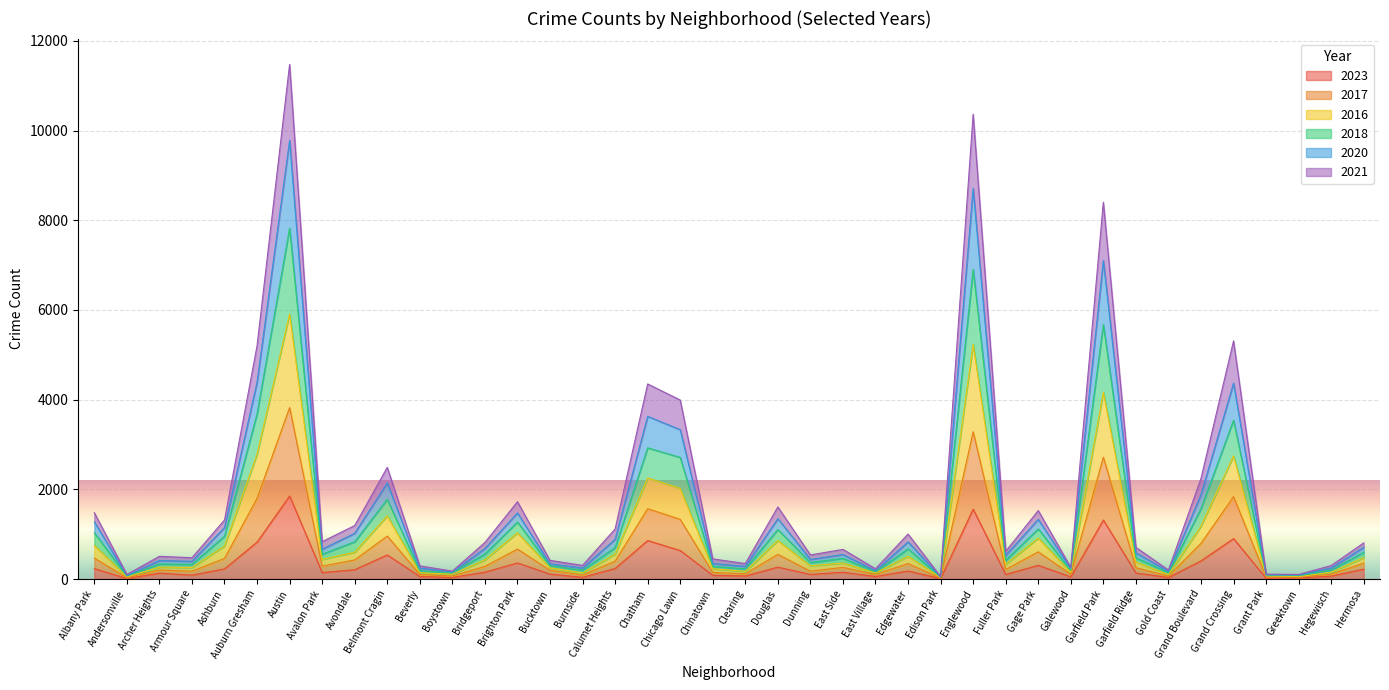

What is the value of the 2017 point at the 38th from the left?

77